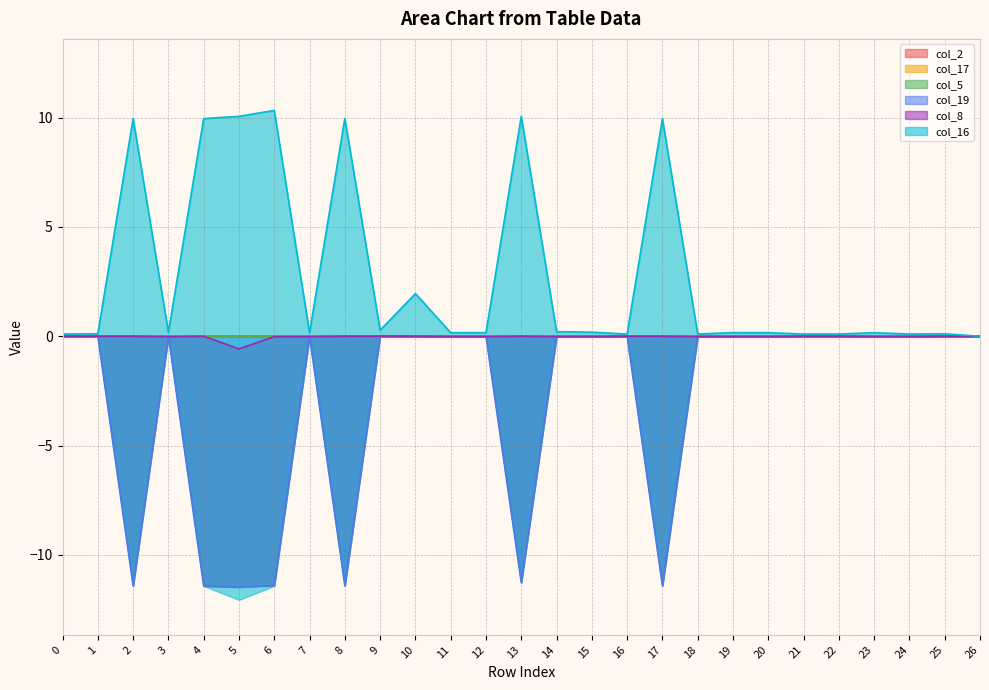

What is the difference between the maximum and minimum values in the col_8 series?

0.6